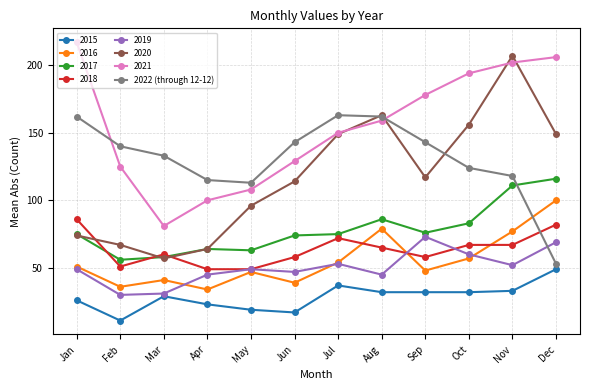

Which category has the lowest value in the 2021 series?

Mar